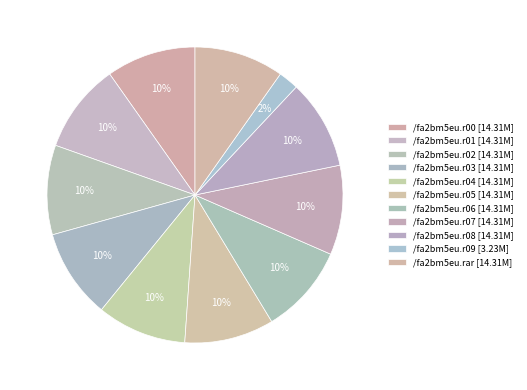

Is there a majority slice in this chart?

No